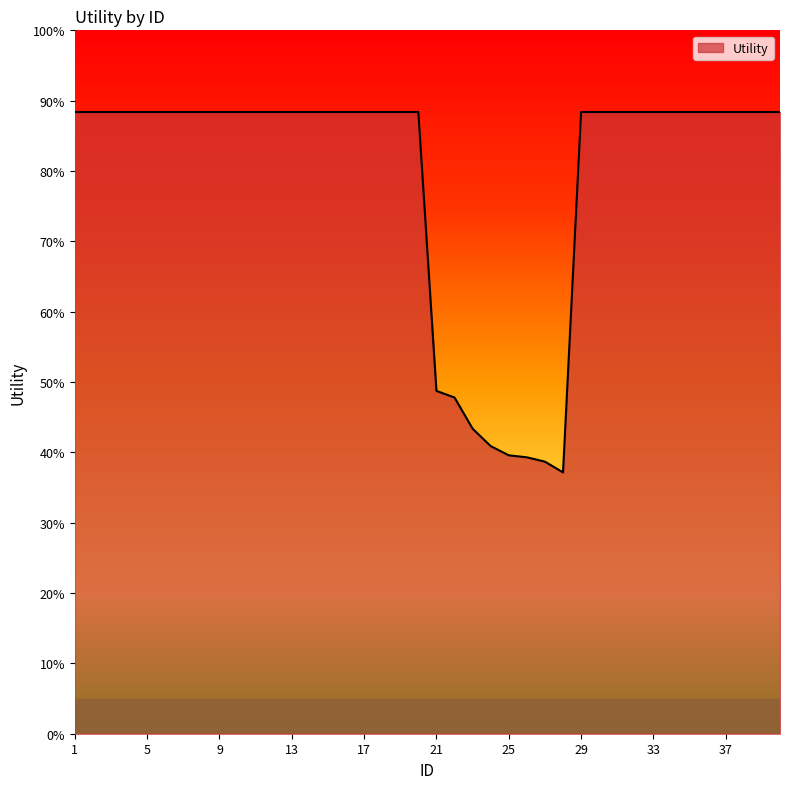

True or false: the data has more than 1 interior local peaks.

False